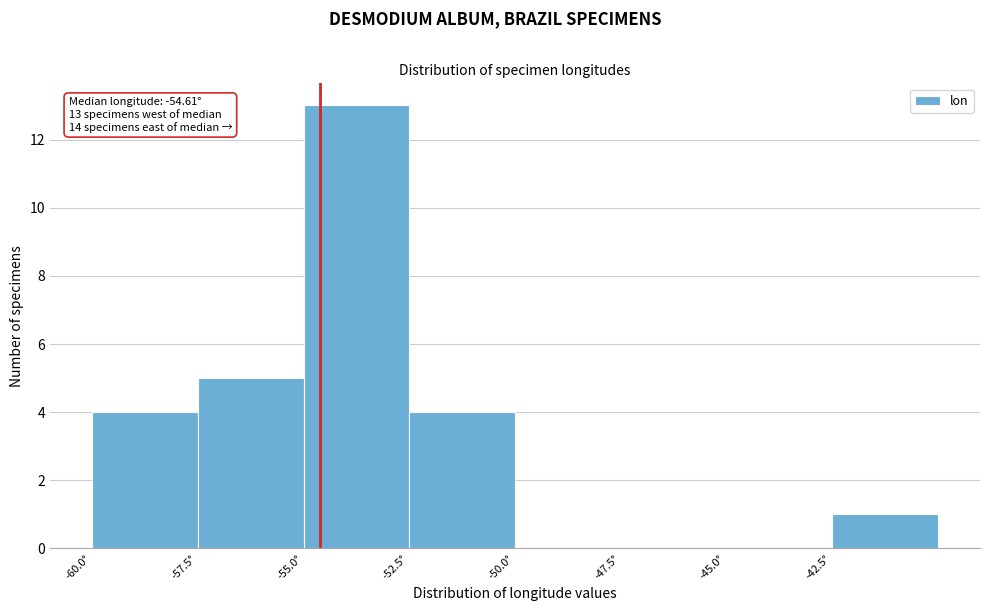

Which range on the x-axis has the tallest bar?

-55.0 to -52.5